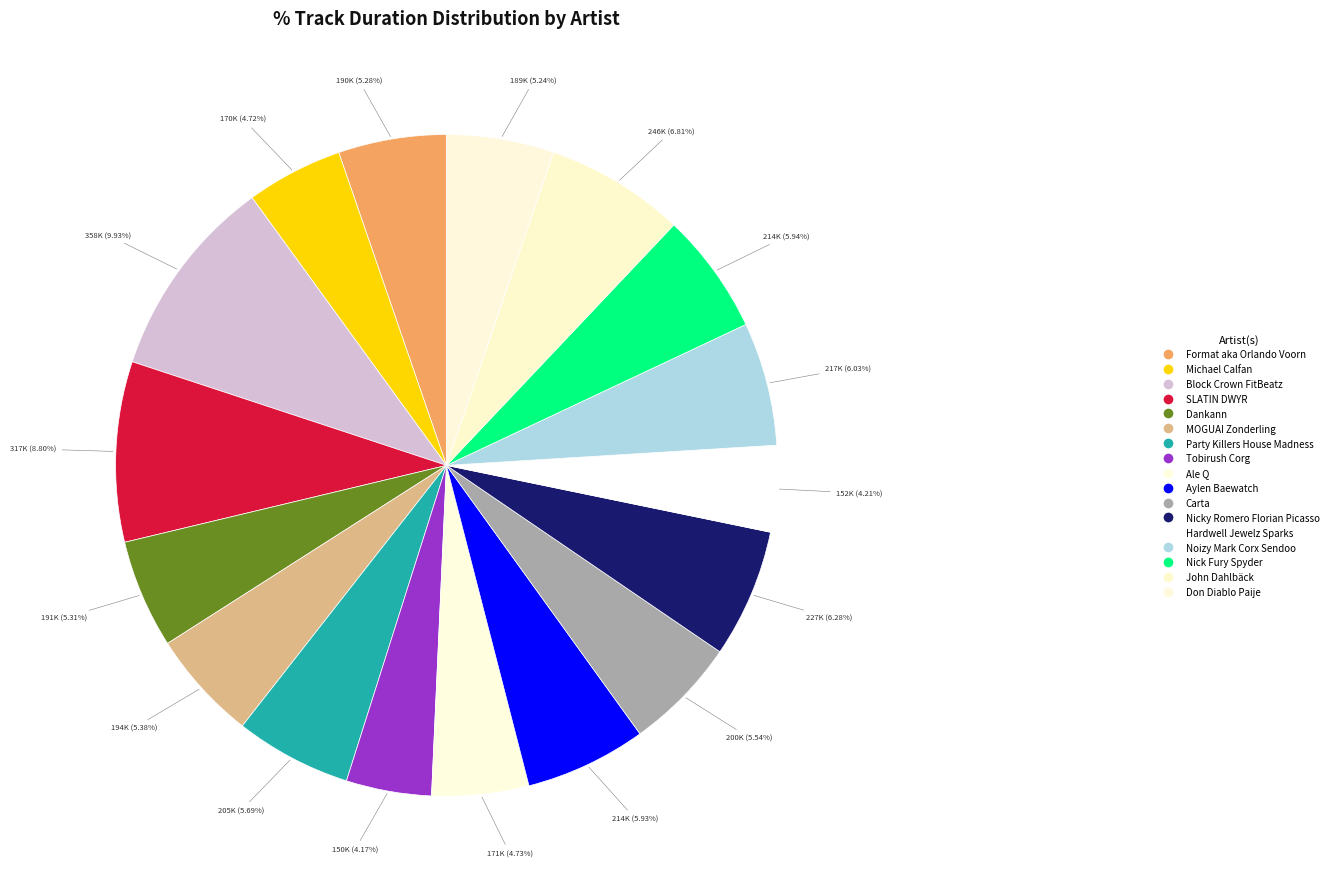

How many segments does this pie chart have?

17